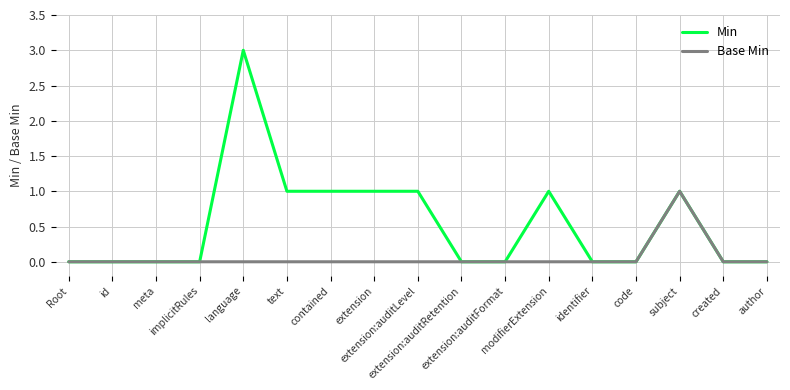

Rank the series by their average value, from lowest to highest.

Base Min, Min